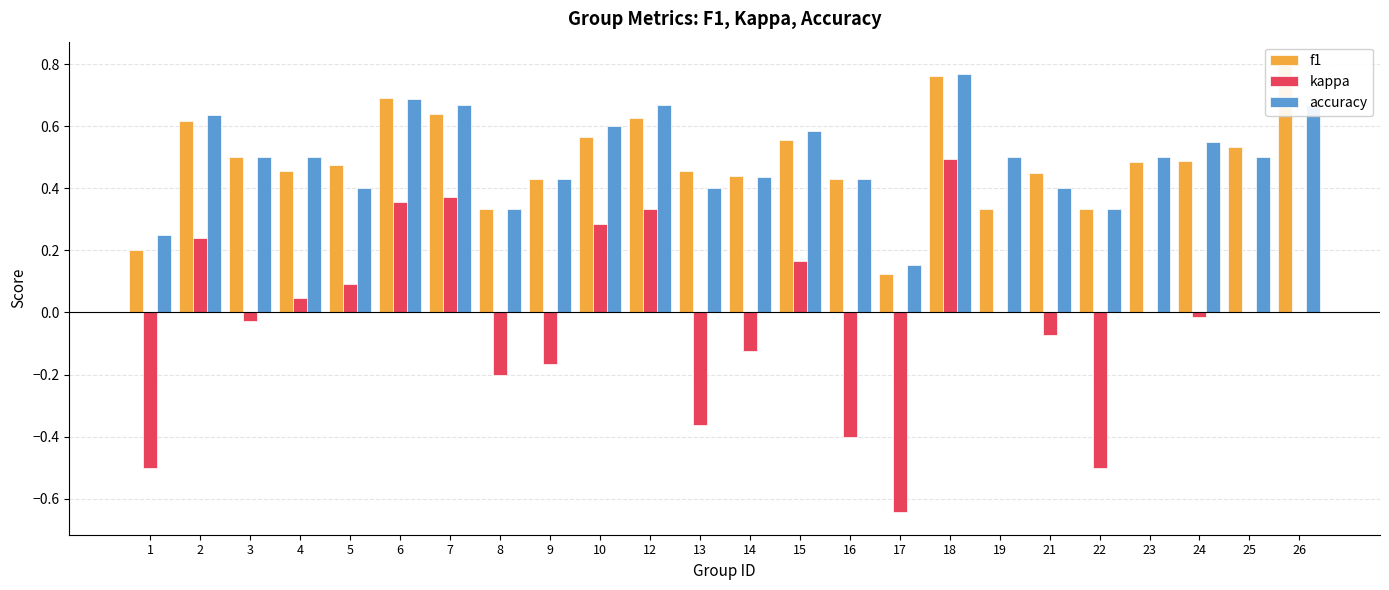

What is the maximum value shown in the chart?

0.8